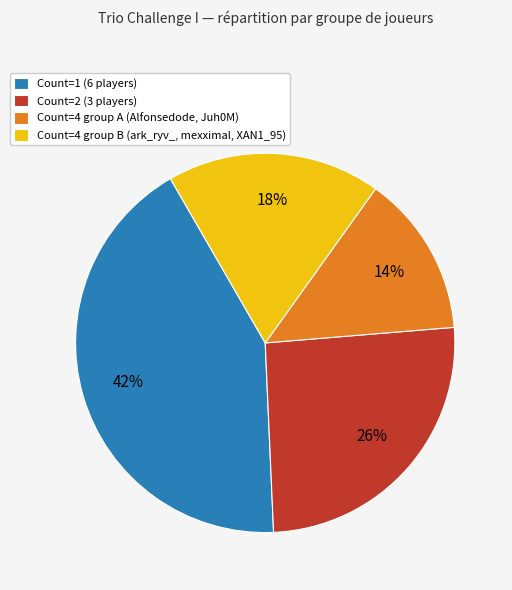

What percentage is the Count=2 (3 players) slice, to the nearest percent?

26%